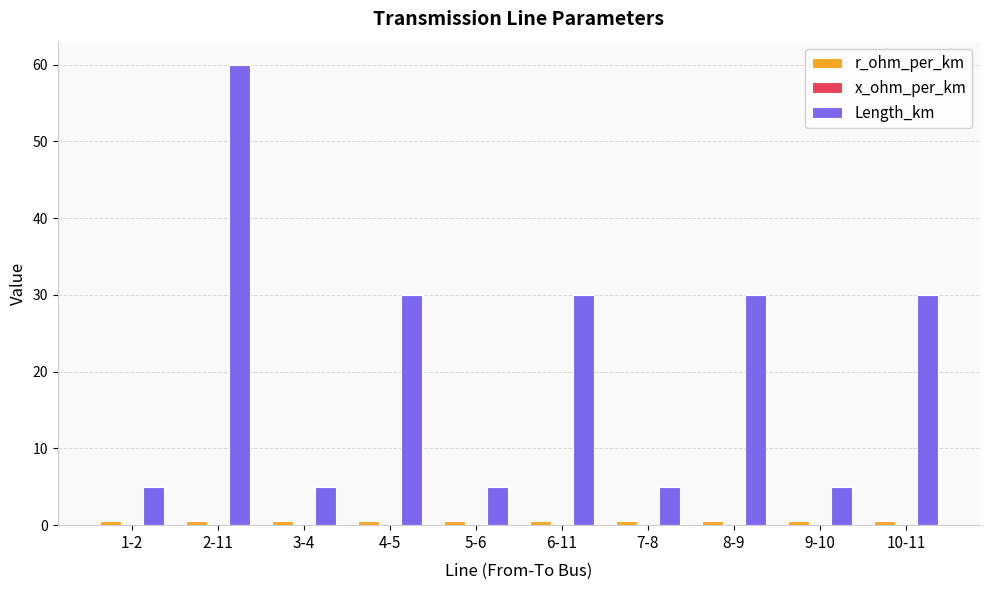

Between 3-4 and 4-5, which series saw the biggest shift?

Length_km